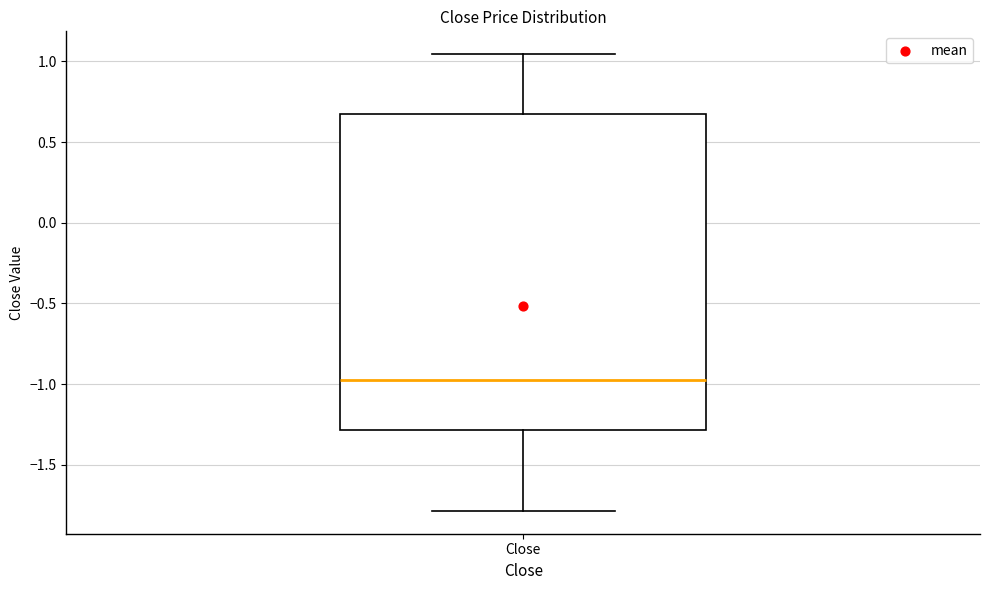

Read this box plot against the y-axis: the position of the median line, the range covered by the box, and the ends of both whiskers. The values are not printed on the chart, so give them approximately, as read against the axis.

median -0.95, box -1.30 to 0.70, whiskers -1.80 to 1.05